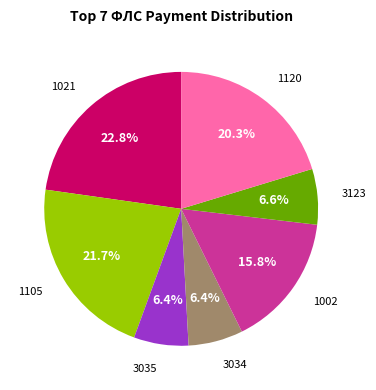

Does any single category account for the majority?

No